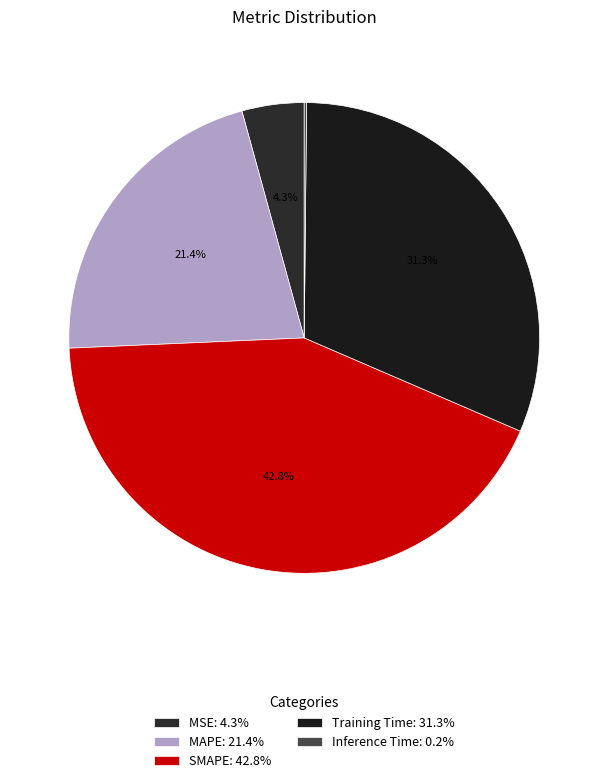

The MAPE slice represents 21% of the pie. True or false?

True